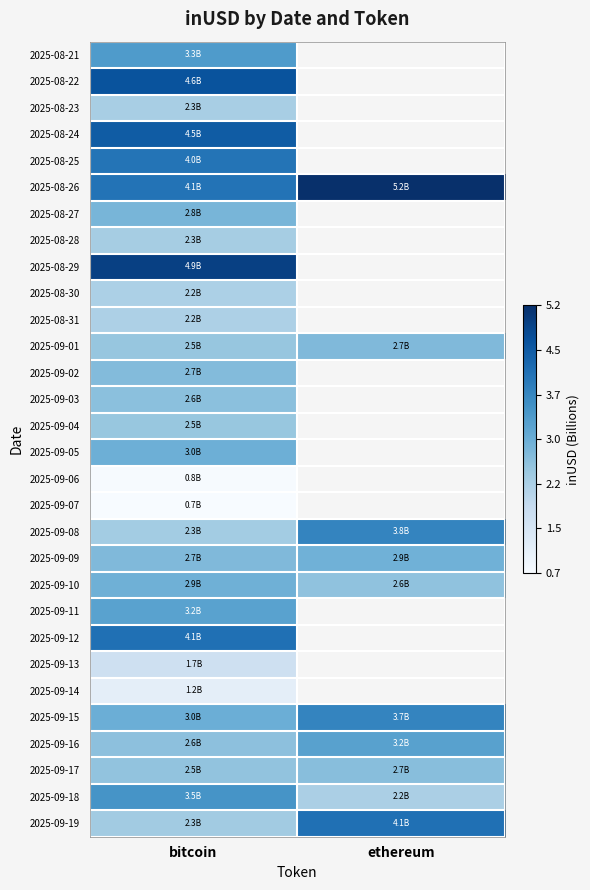

Is the value of 2025-09-17 at bitcoin greater than the value of 2025-08-29 at ethereum?

No